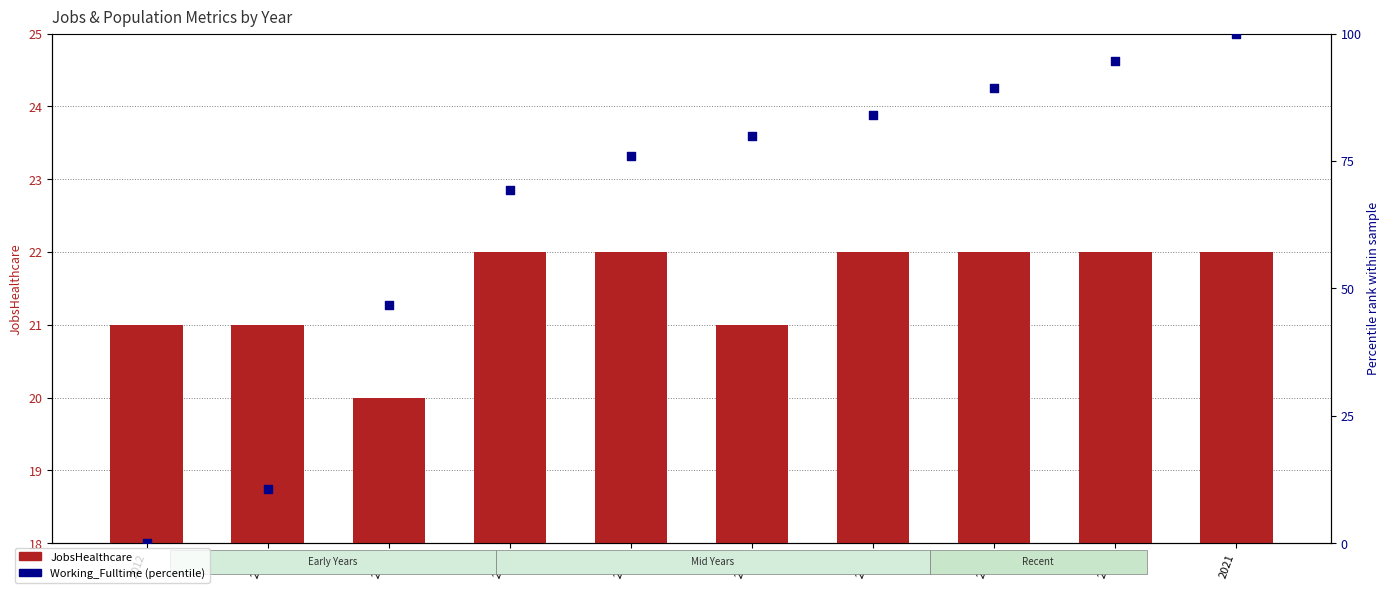

At which category is the sum across all series the highest?

2021